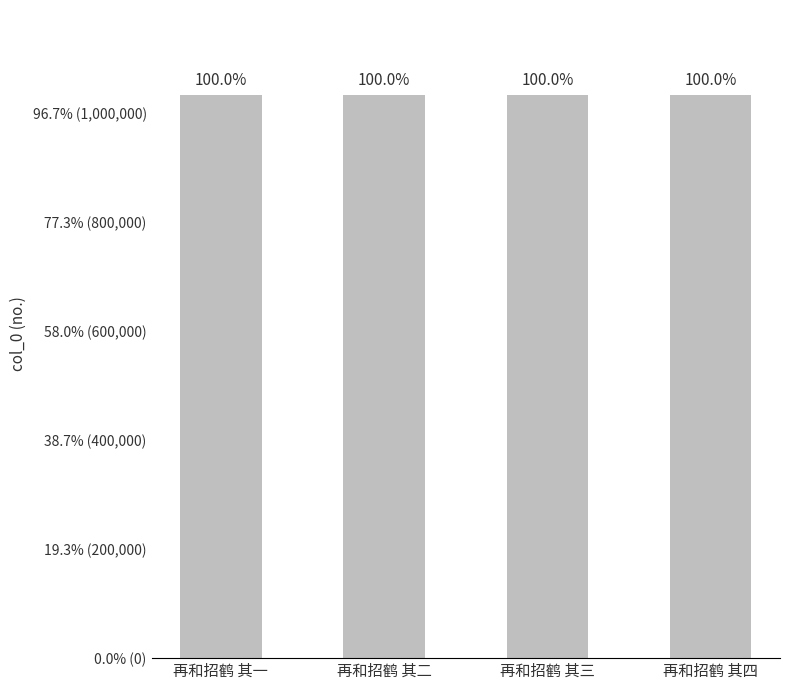

What is the label of the 4th bar from the left?

再和招鹤 其四